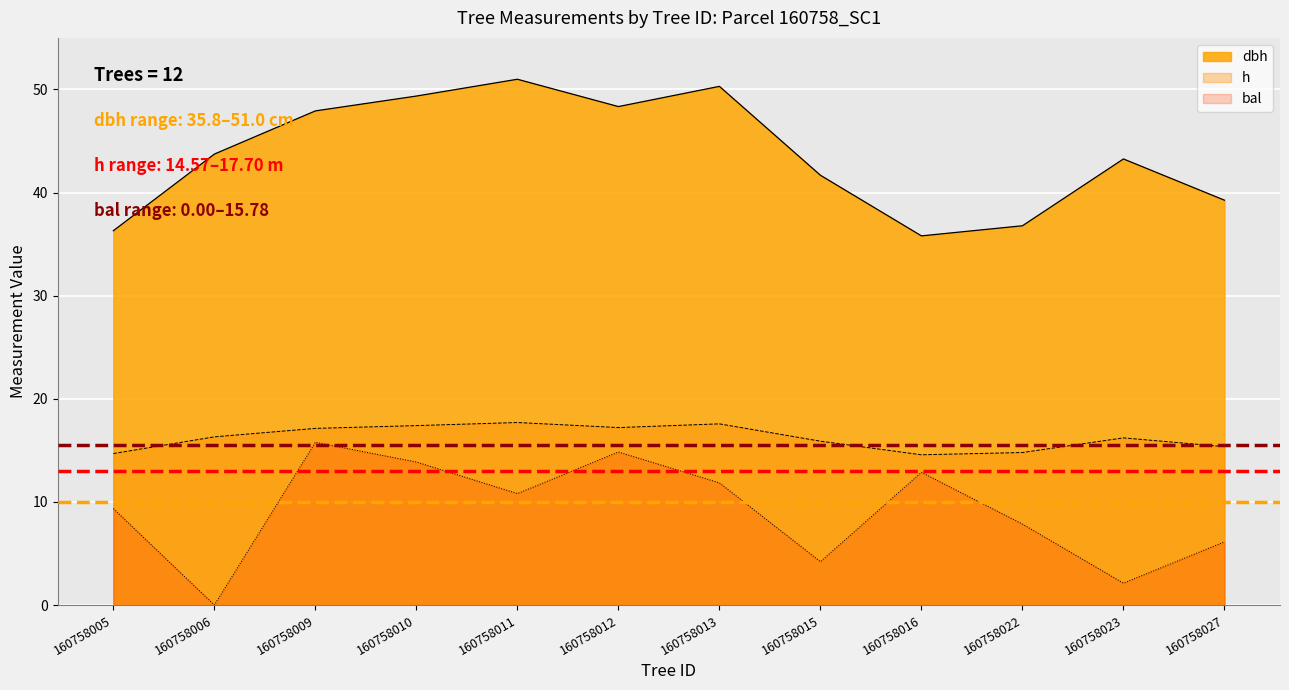

Between 160758006 and 160758015, which series saw the biggest shift?

bal